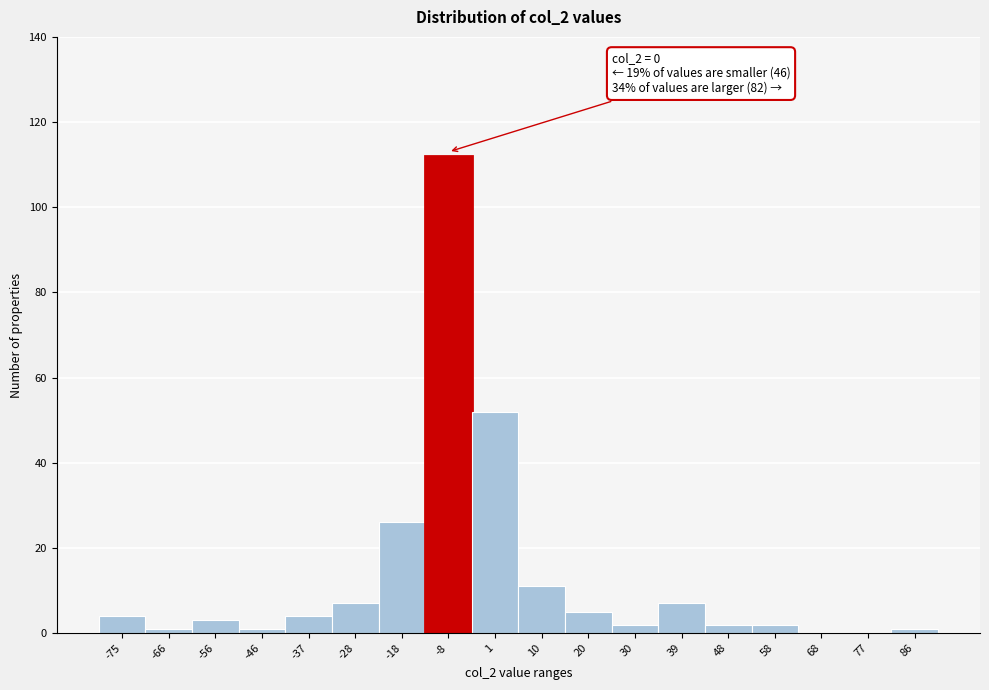

Reading left to right, extract all data points from this chart.

-75=4	-66=1	-56=3	-46=1	-37=4	-28=7	-18=26	-8=112	1=52	10=11	20=5	30=2	39=7	48=2	58=2	68=0	77=0	86=1